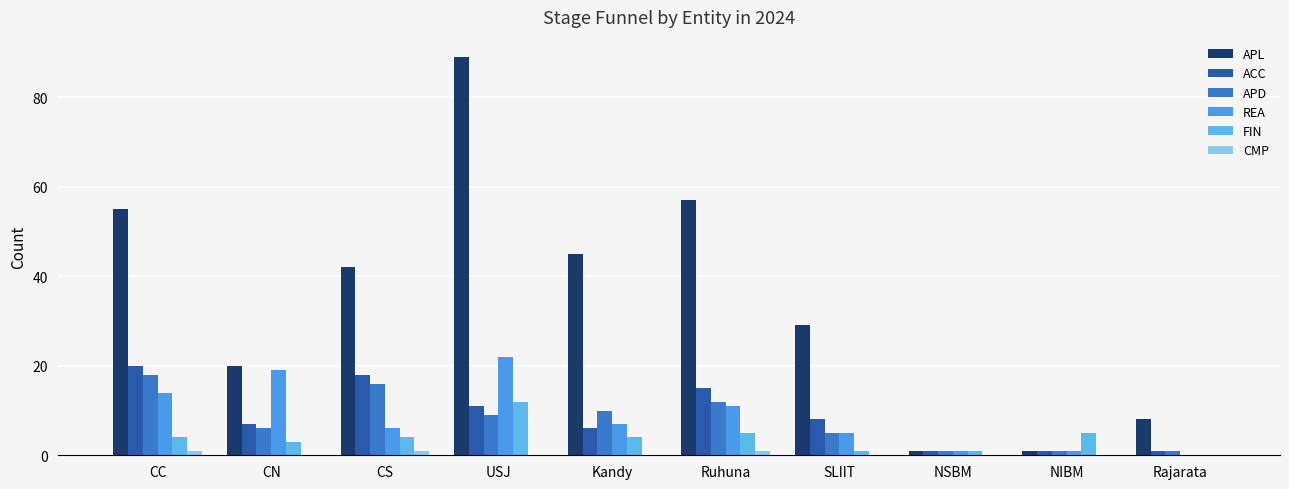

What is the label of the 4th bar from the right?

SLIIT